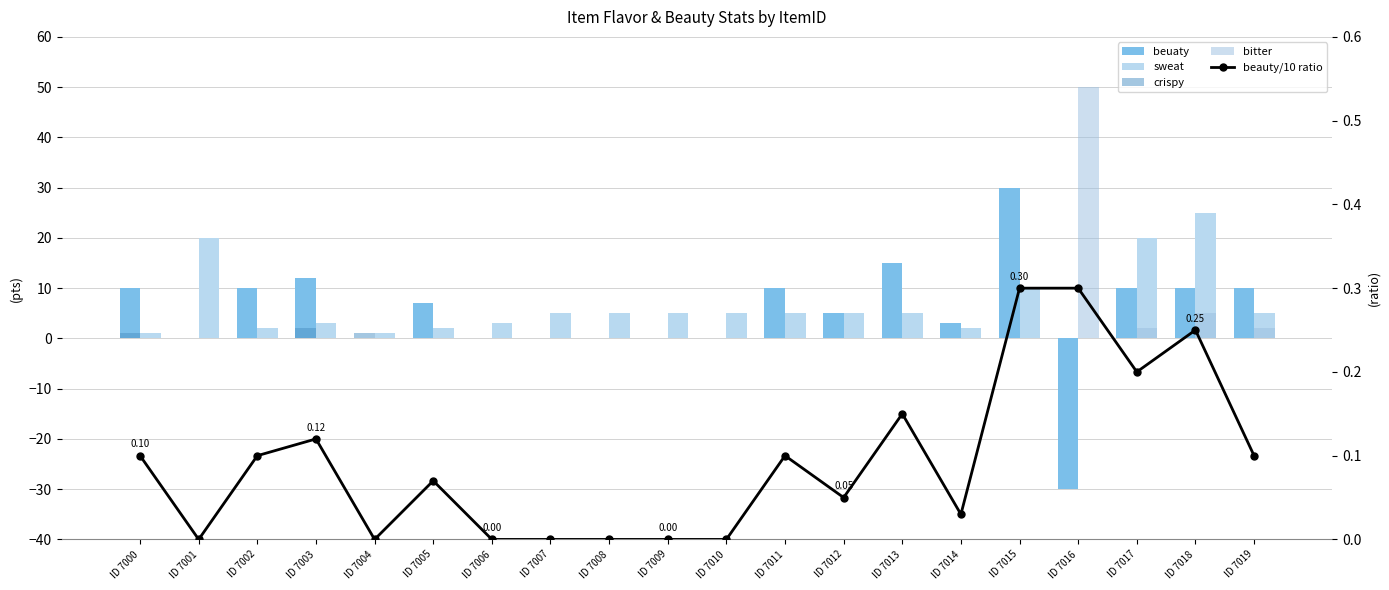

How many values in crispy are above zero?

3